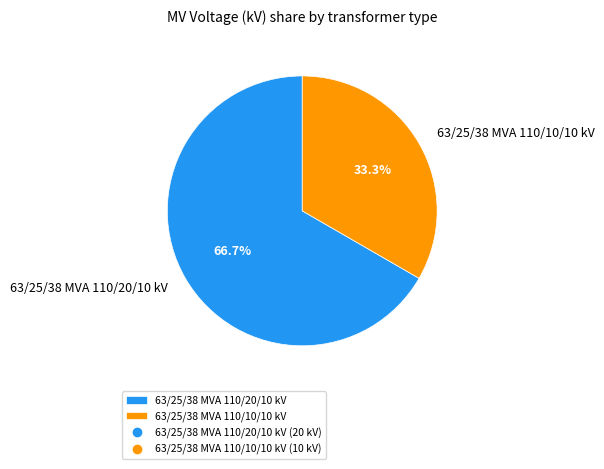

To the nearest percent, what is the difference between the largest and smallest slice percentages?

33%